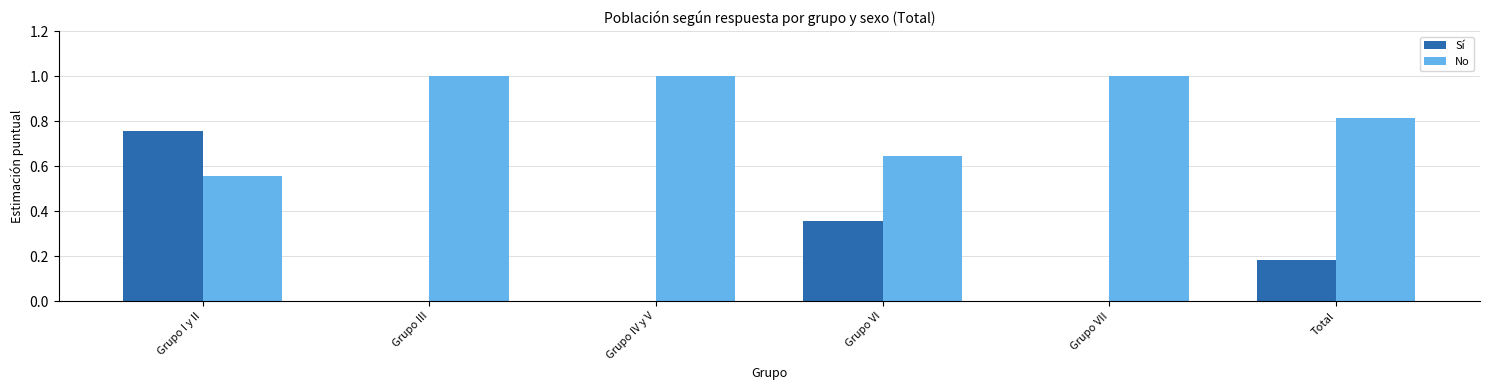

What is the maximum value shown in the chart?

1.0